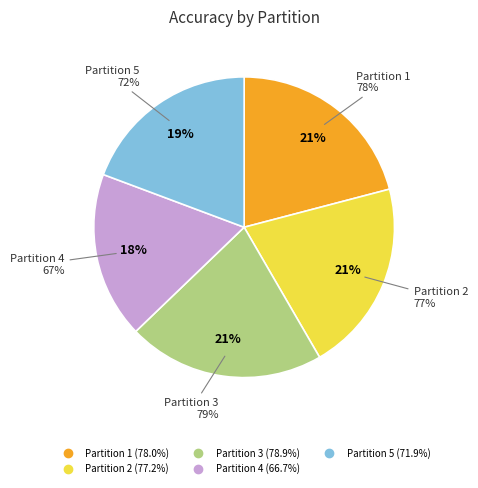

To the nearest percent, what is the difference between the largest and smallest slice percentages?

3%